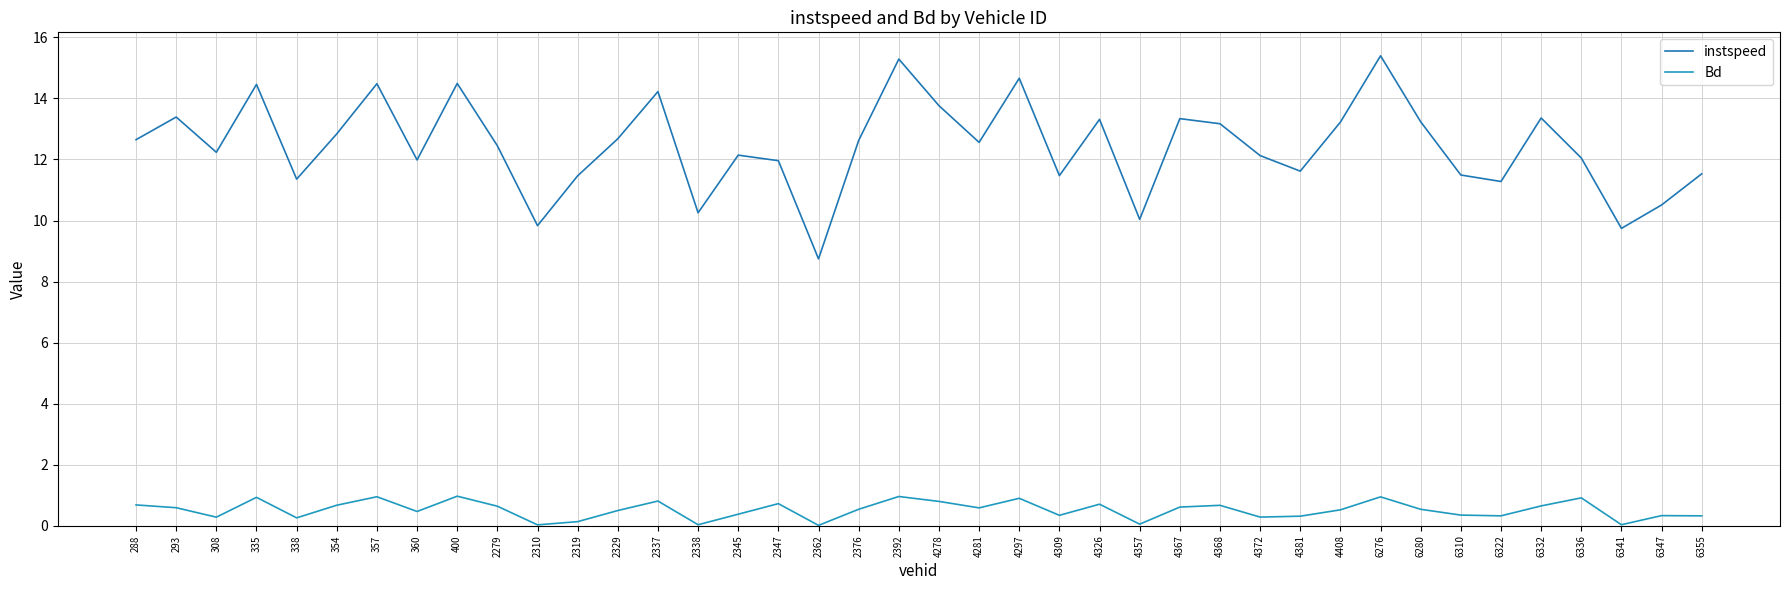

What is the approximate value of instspeed at 293?

13.4